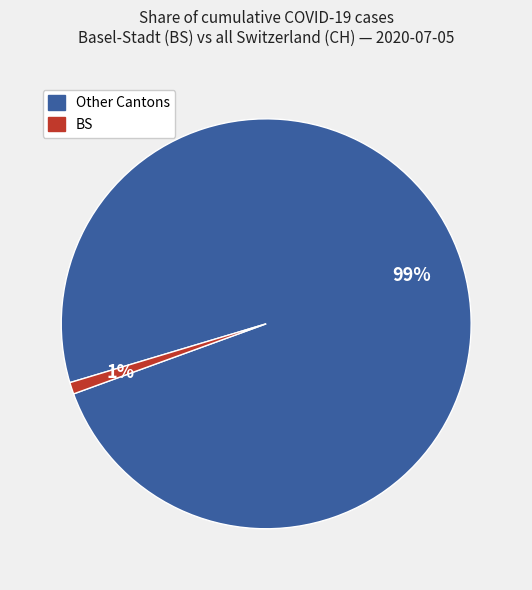

How many segments does this pie chart have?

2